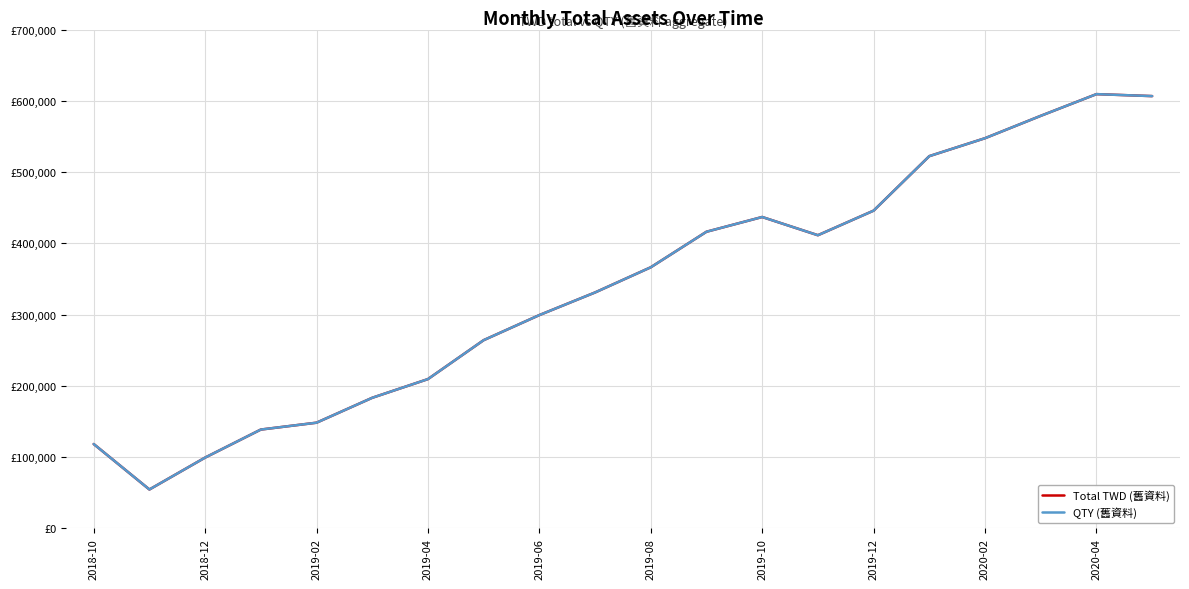

Reading right to left, what are all the values shown in this chart?

Total TWD (舊資料): 606594	609354	578895	547498	522326	445828	411319	436901	416213	366331	330990	299237	264032	209391	183154	148193	138560	99218	54449	118248
QTY (舊資料): 606594	609354	578895	547498	522326	445828	411319	436901	416213	366331	330990	299237	264032	209391	183154	148193	138560	99218	54449	118248